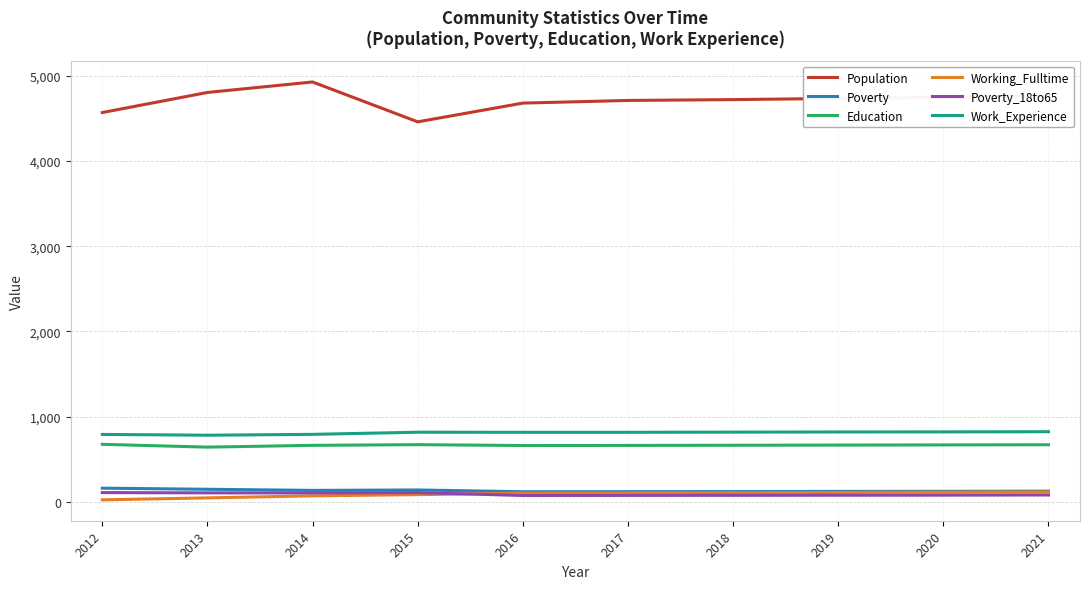

Which series has the largest total across all categories?

Population